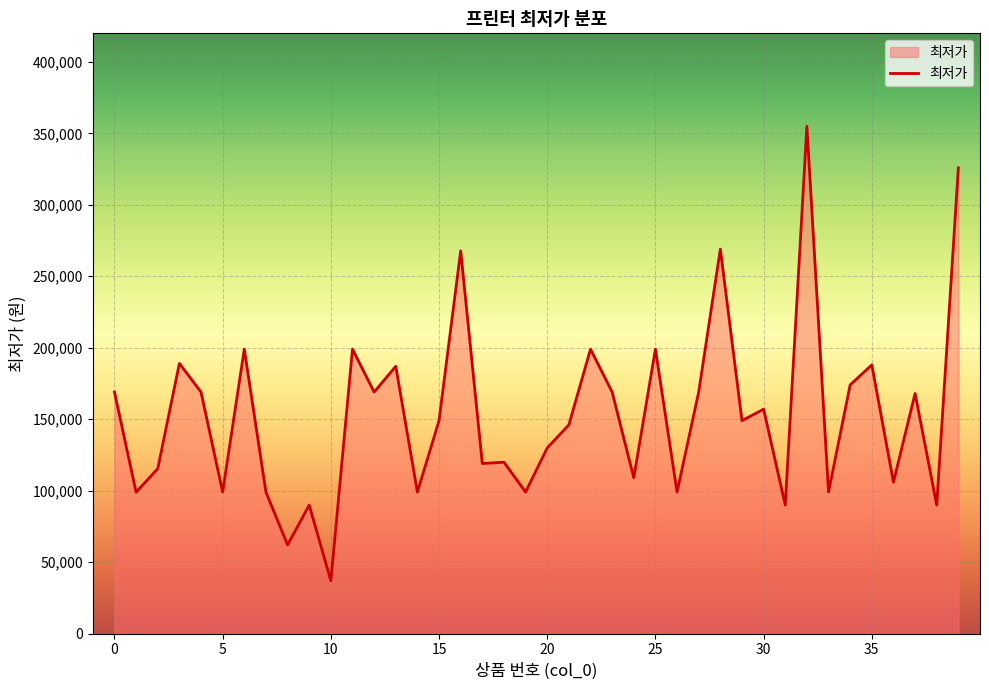

What is the greatest value displayed?

354990